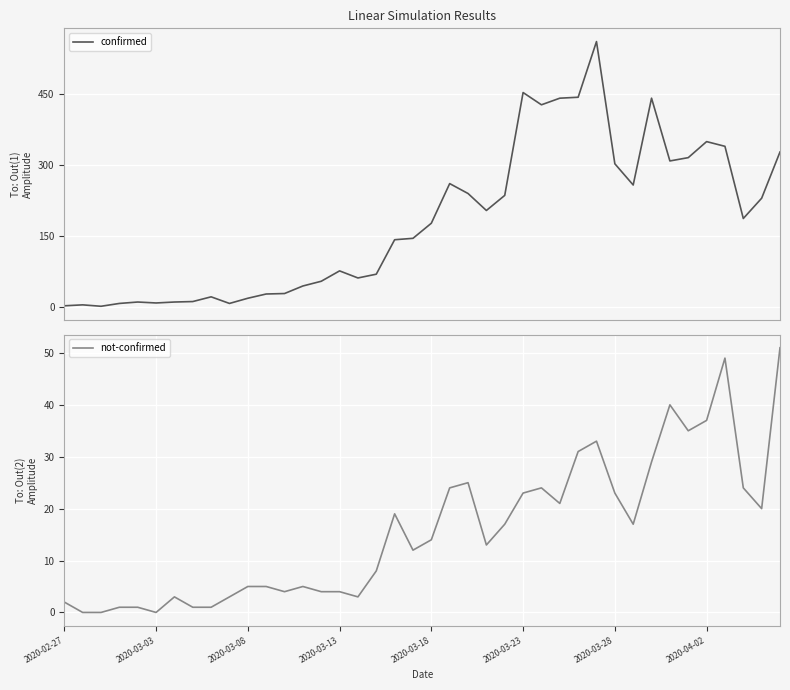

What is the sum of the not-confirmed values at 32 and 12?

33